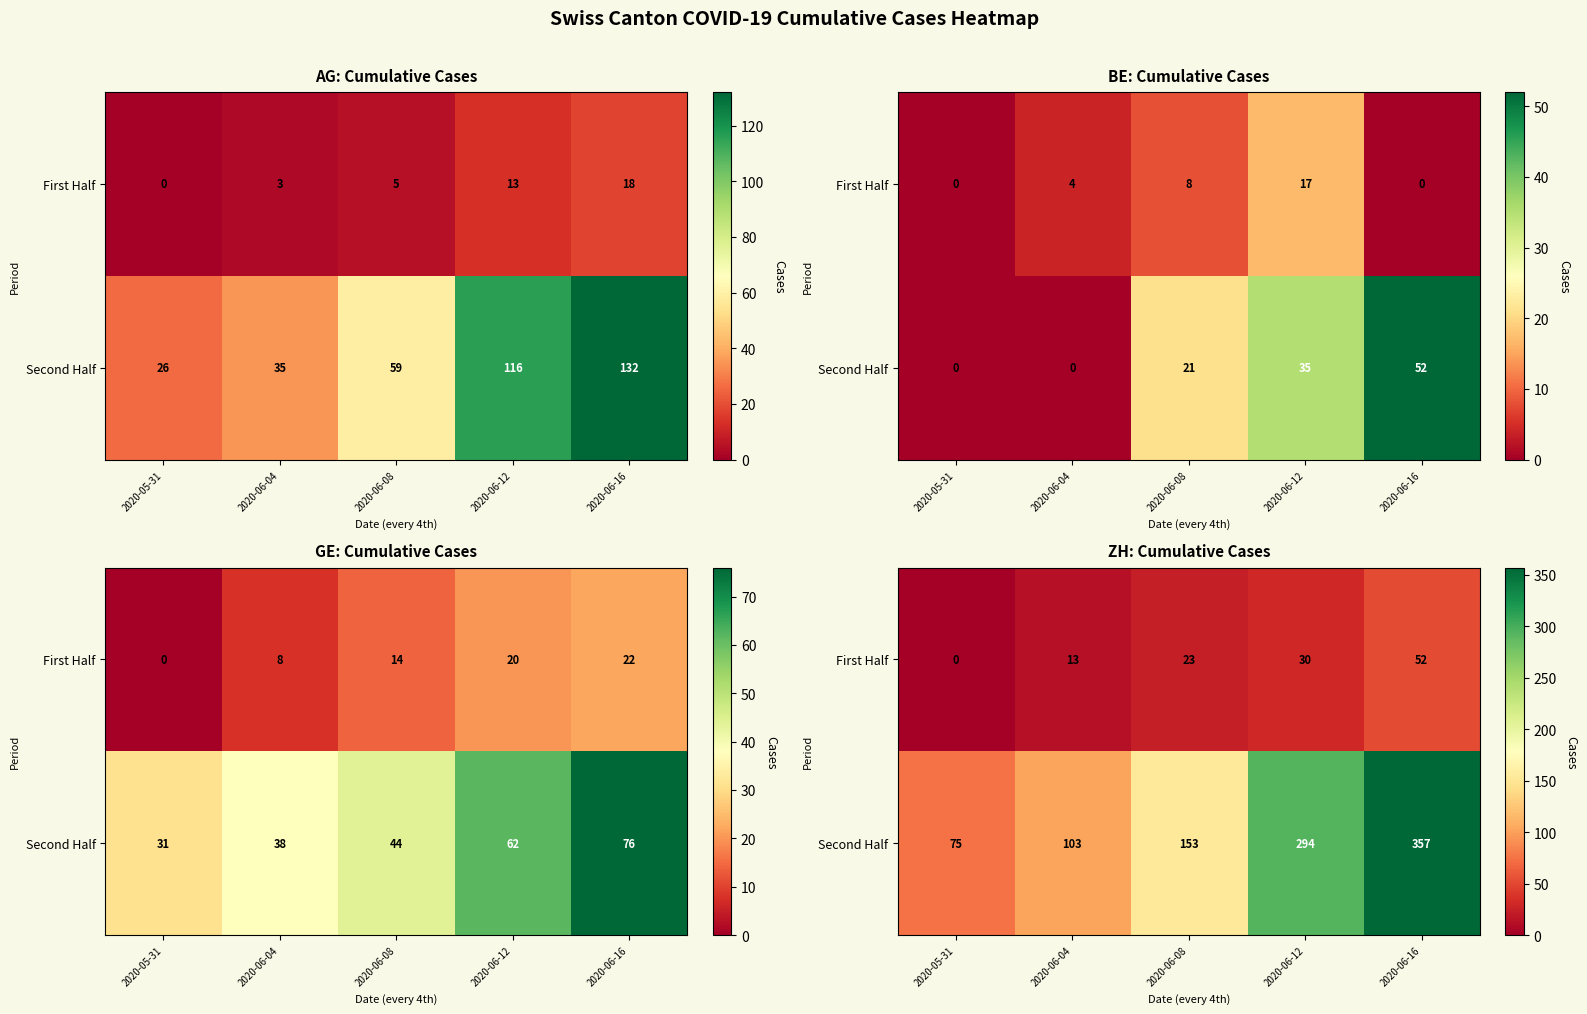

What is the difference between the highest and lowest values at 2020-06-08?

130